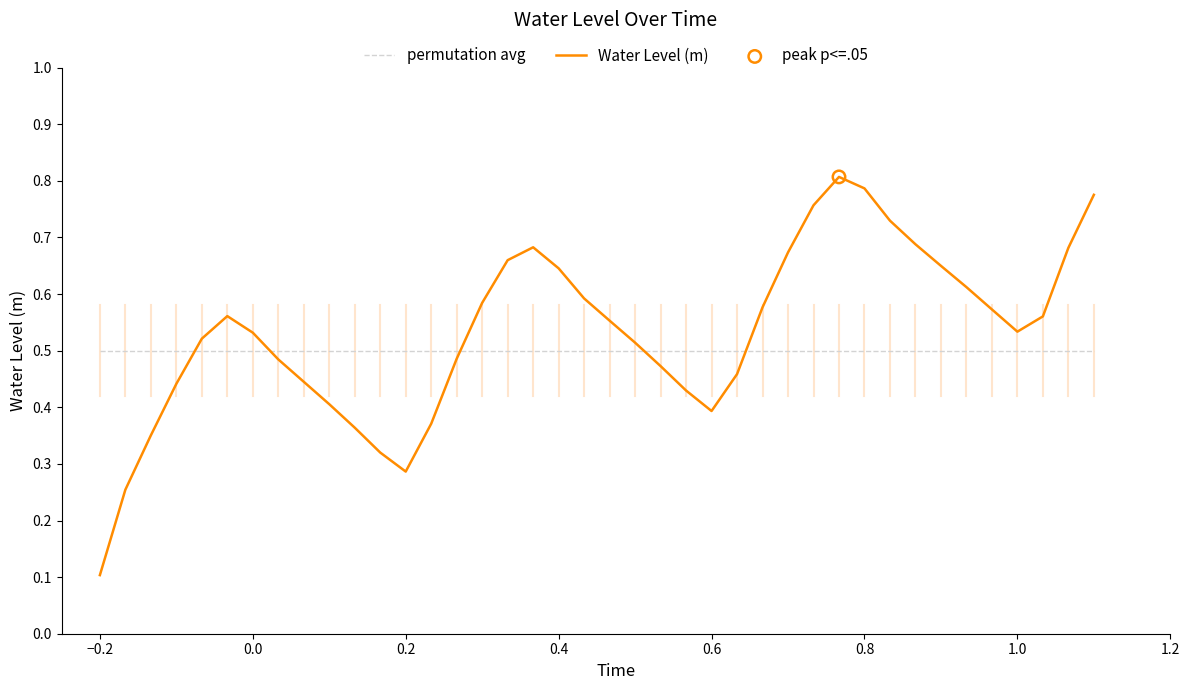

Which series has the largest range (max minus min)?

Water Level (m)